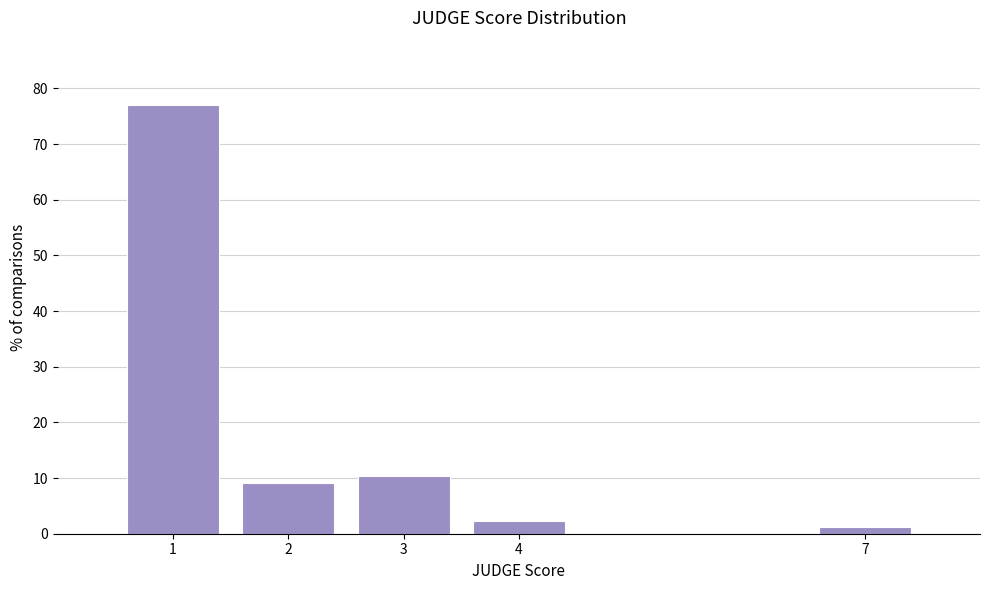

Reading left to right, what are all the values shown in this chart?

1=77.0	2=9.2	3=10.3	4=2.3	7=1.1